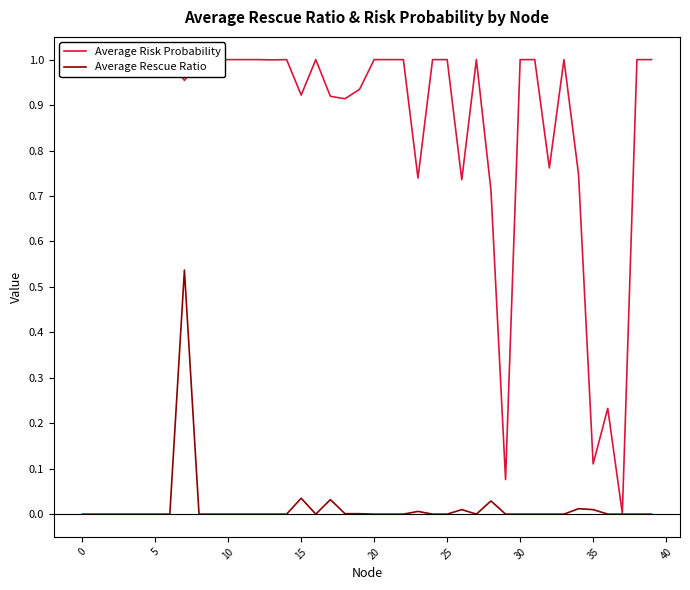

How many series are shown in this chart?

2